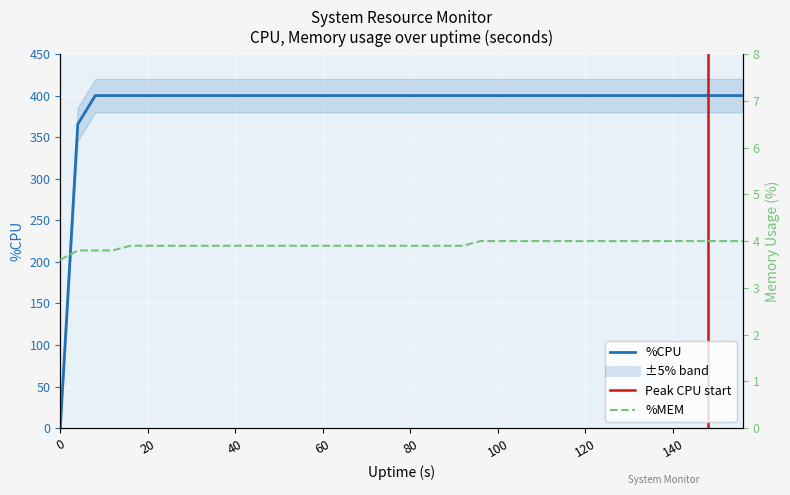

What is the value of the %MEM point at the 11th from the left?

3.9